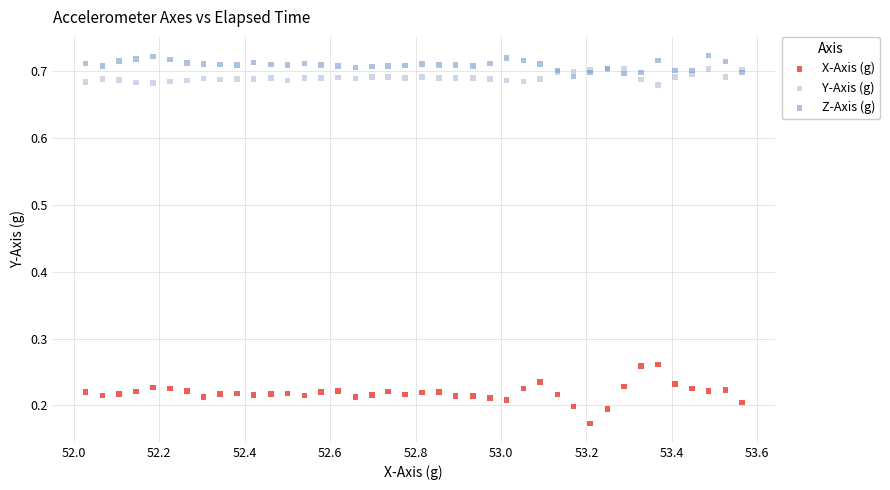

What are all the series names shown in the legend?

X-Axis (g), Y-Axis (g), Z-Axis (g)